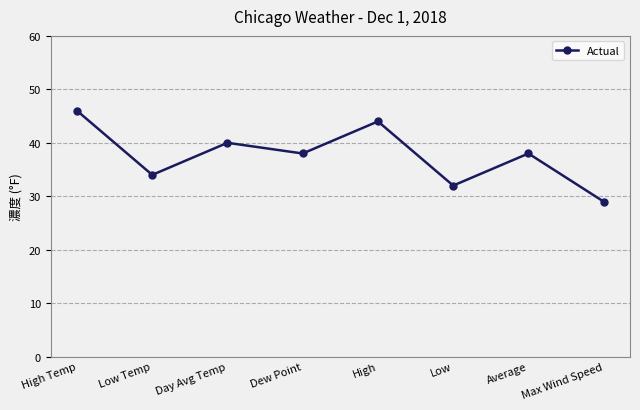

Which label corresponds to the smallest value in the chart?

Max Wind Speed